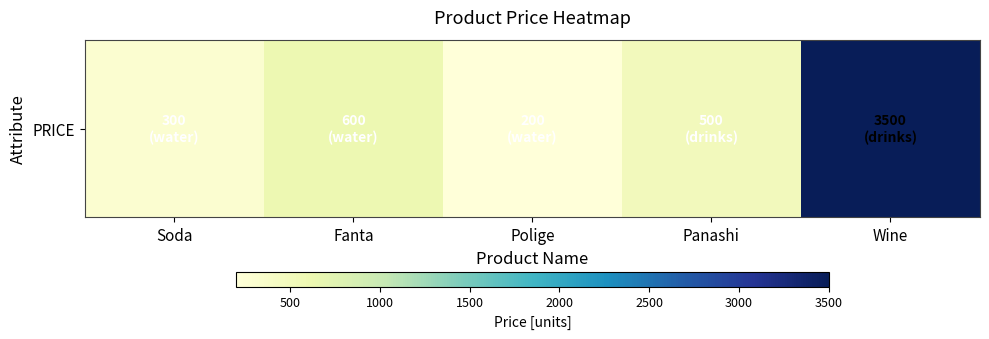

What is the sum of the values at Fanta and Panashi?

1100